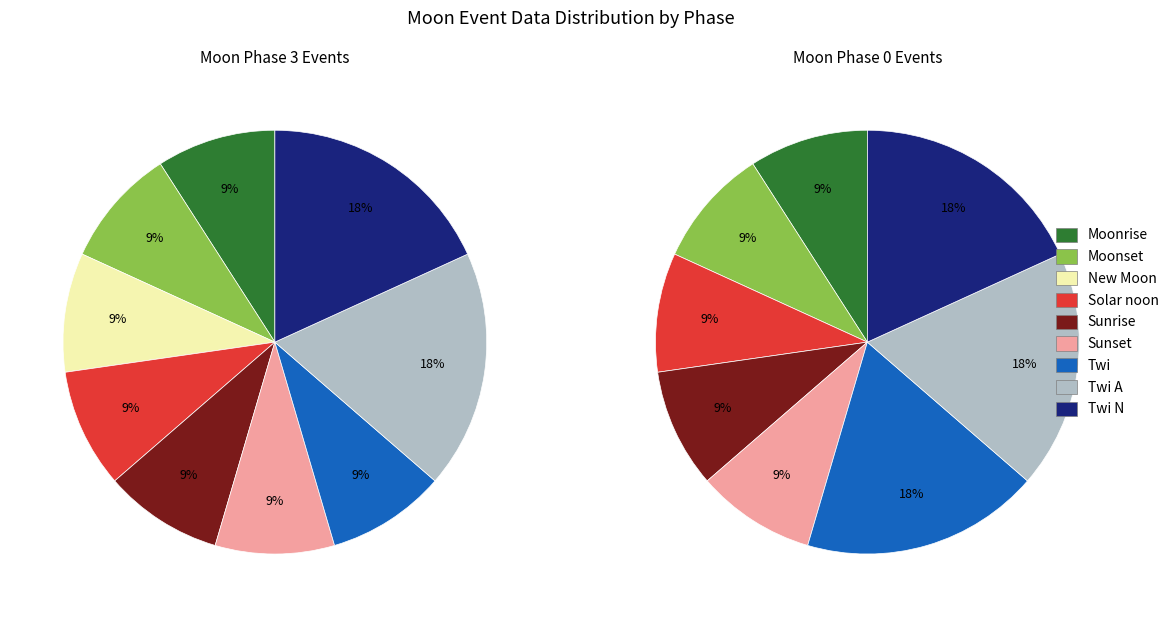

Which category has the biggest portion of the pie?

Twi A